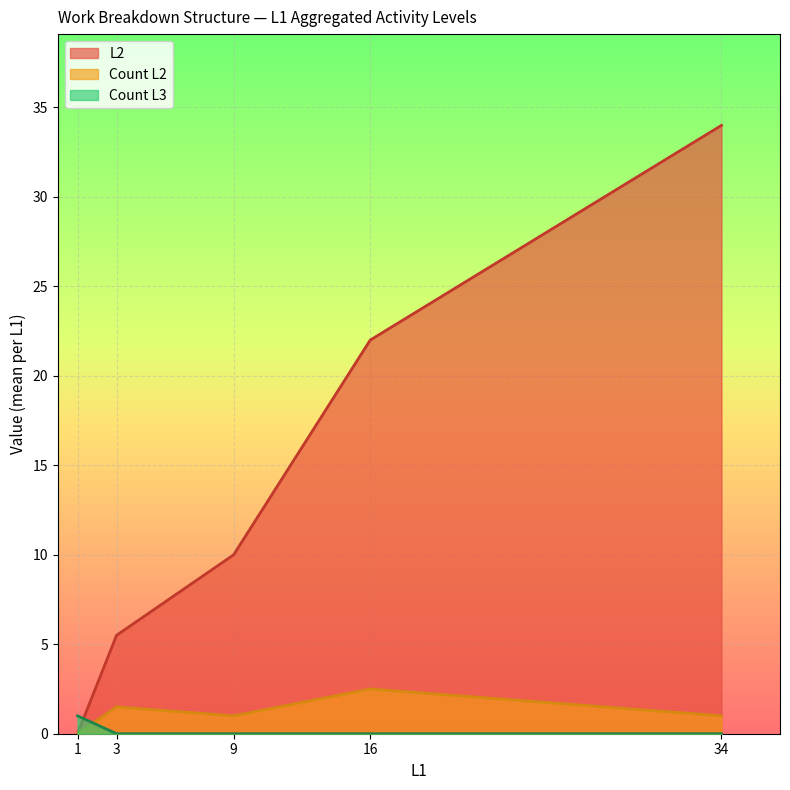

How many lines are shown in the chart?

3